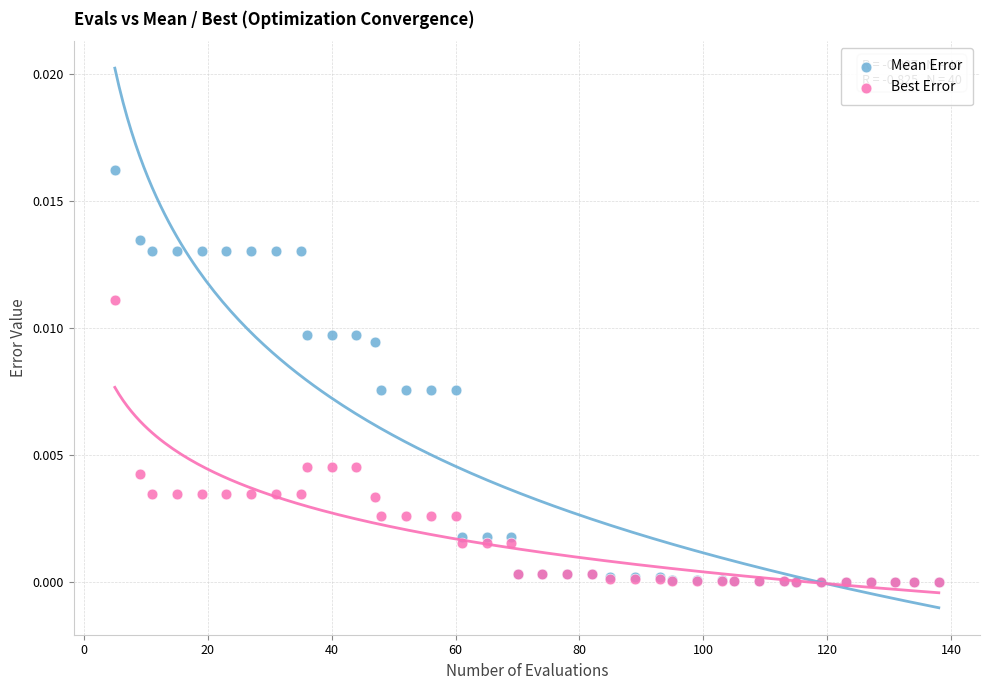

What are all the series names shown in the legend?

Mean Error, Best Error